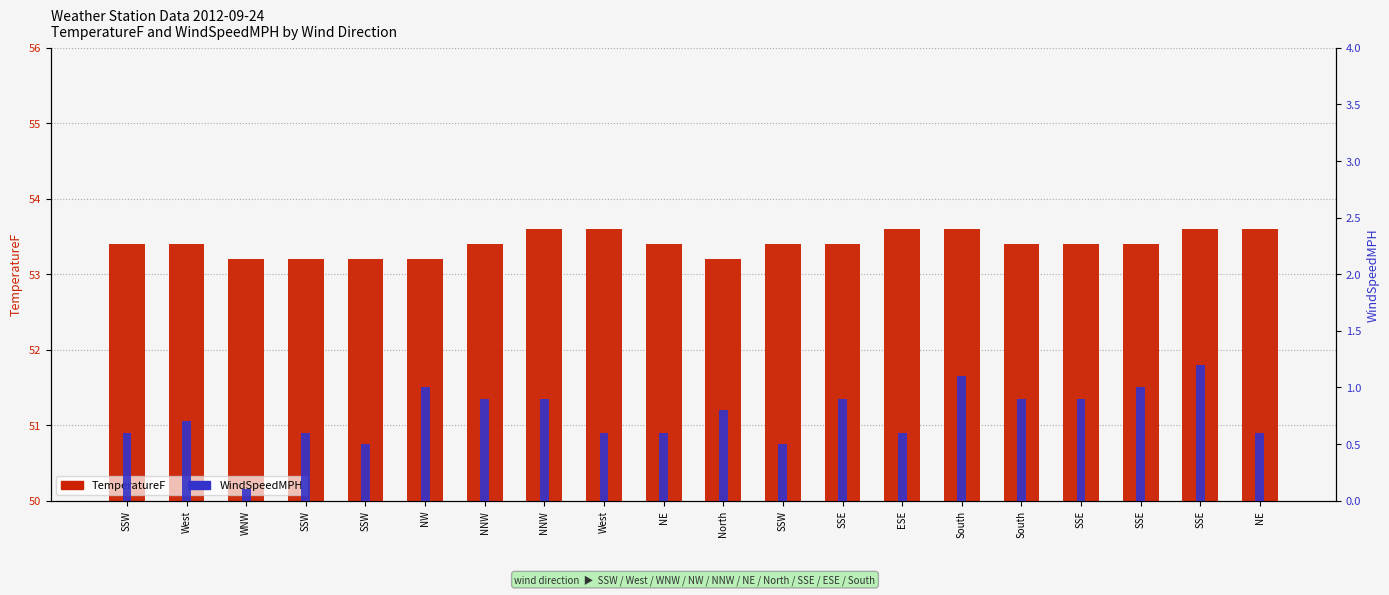

What is the greatest value displayed?

53.6